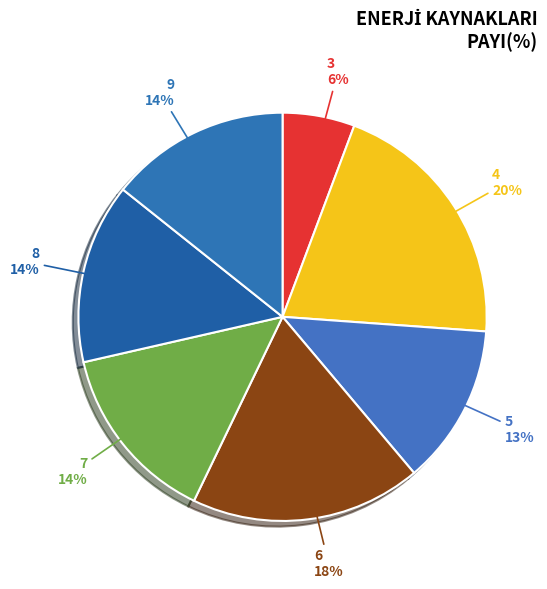

How many slices are in this pie chart?

7